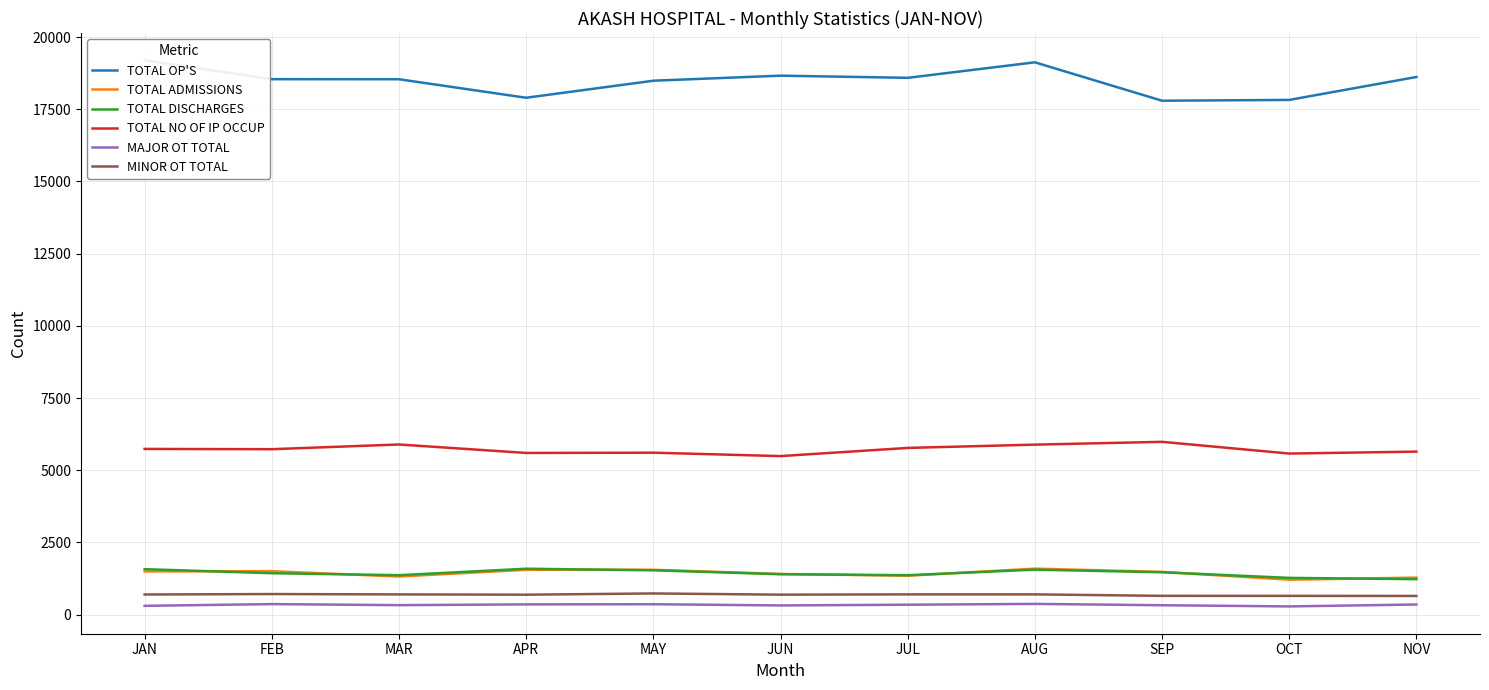

Reading left to right, transcribe all the data shown in this chart.

TOTAL OP'S: JAN=19195	FEB=18542	MAR=18540	APR=17899	MAY=18489	JUN=18664	JUL=18589	AUG=19126	SEP=17796	OCT=17824	NOV=18618
TOTAL ADMISSIONS: JAN=1498	FEB=1506	MAR=1321	APR=1554	MAY=1554	JUN=1410	JUL=1348	AUG=1594	SEP=1481	OCT=1211	NOV=1284
TOTAL DISCHARGES: JAN=1576	FEB=1436	MAR=1367	APR=1591	MAY=1537	JUN=1401	JUL=1367	AUG=1559	SEP=1469	OCT=1274	NOV=1230
TOTAL NO OF IP OCCUP: JAN=5739	FEB=5730	MAR=5893	APR=5600	MAY=5609	JUN=5491	JUL=5774	AUG=5888	SEP=5985	OCT=5579	NOV=5646
MAJOR OT TOTAL: JAN=306	FEB=366	MAR=330	APR=356	MAY=362	JUN=320	JUL=345	AUG=373	SEP=327	OCT=286	NOV=352
MINOR OT TOTAL: JAN=699	FEB=714	MAR=702	APR=692	MAY=735	JUN=693	JUL=703	AUG=703	SEP=652	OCT=651	NOV=649